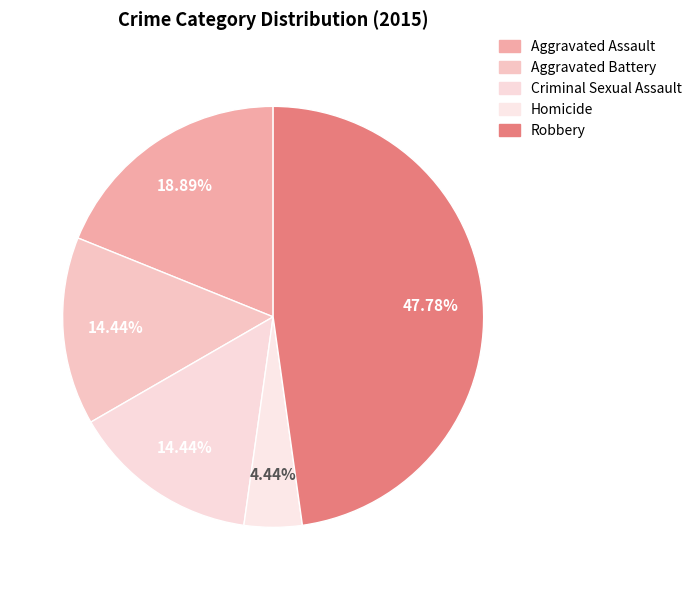

Count the number of slices in the pie.

5